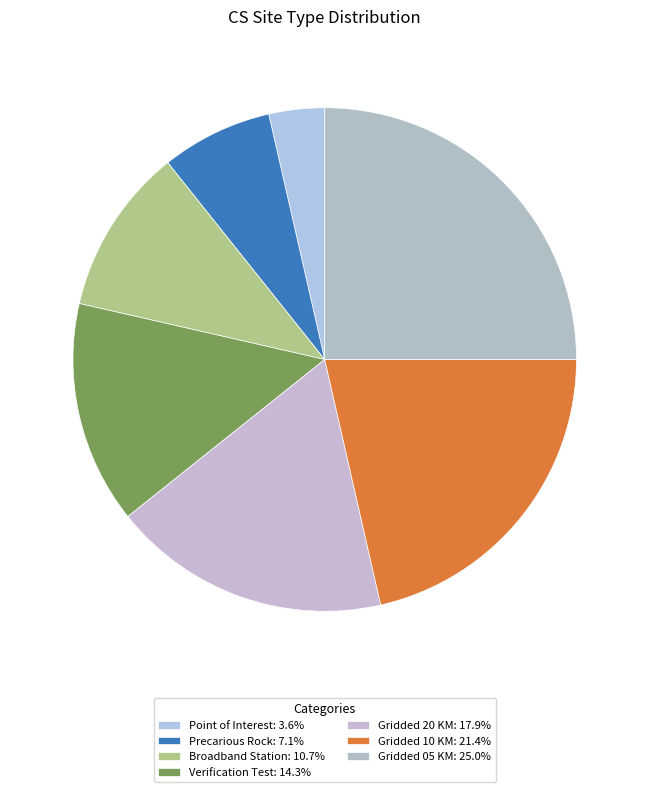

The Gridded 20 KM slice represents 7% of the pie. True or false?

False